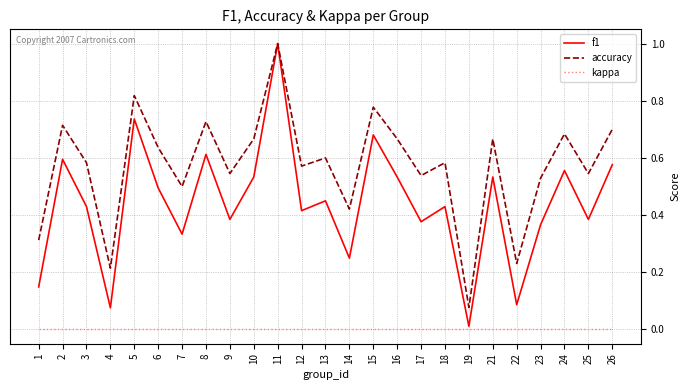

Is this an area chart (filled region under the line)?

No